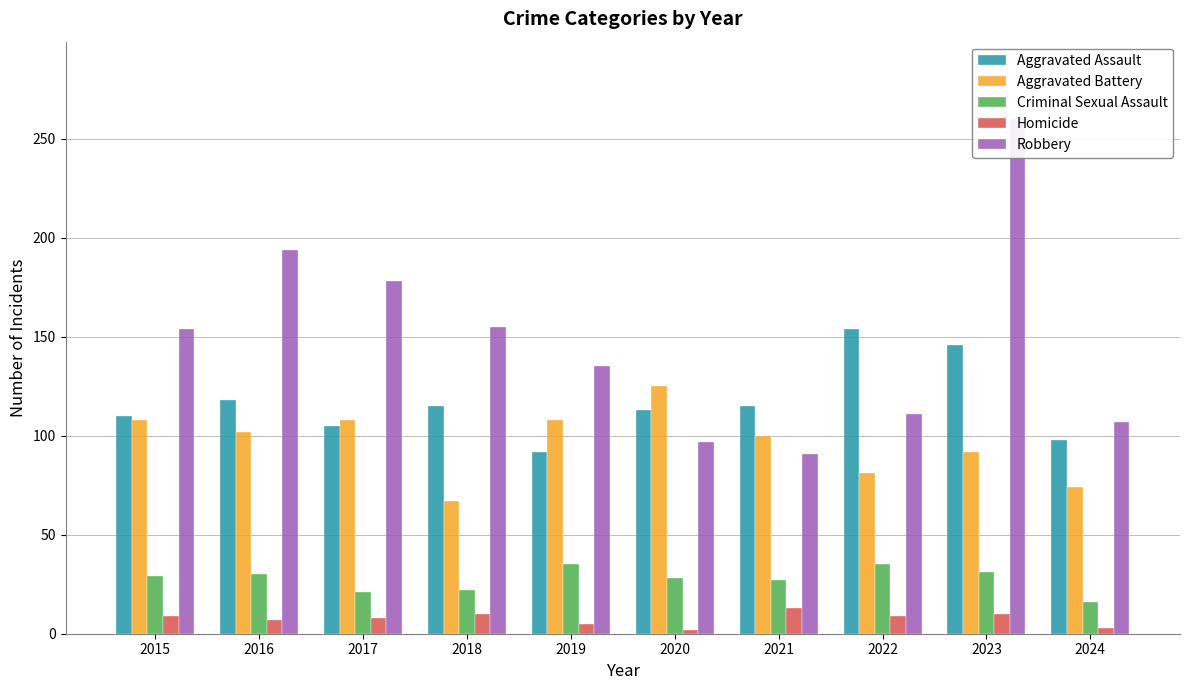

How many bars are there in total?

50